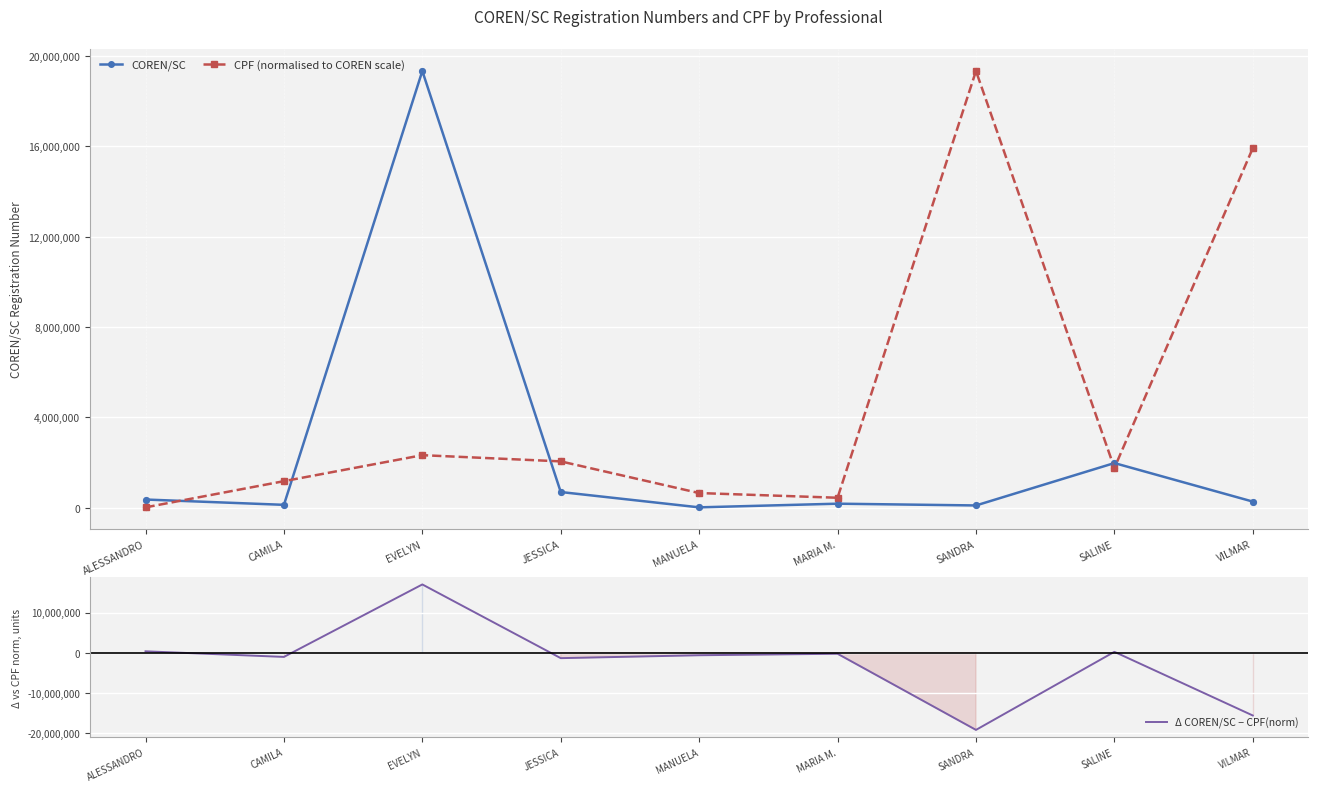

What is the total value across all series at SALINE?

3955960.0